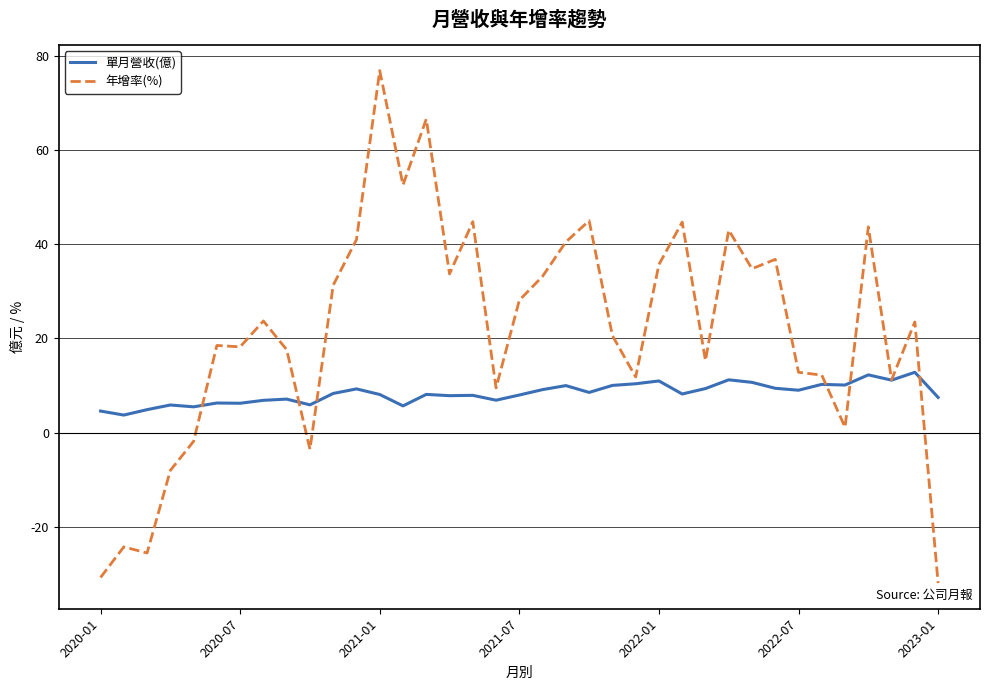

Which series has the largest range (max minus min)?

年增率(%)